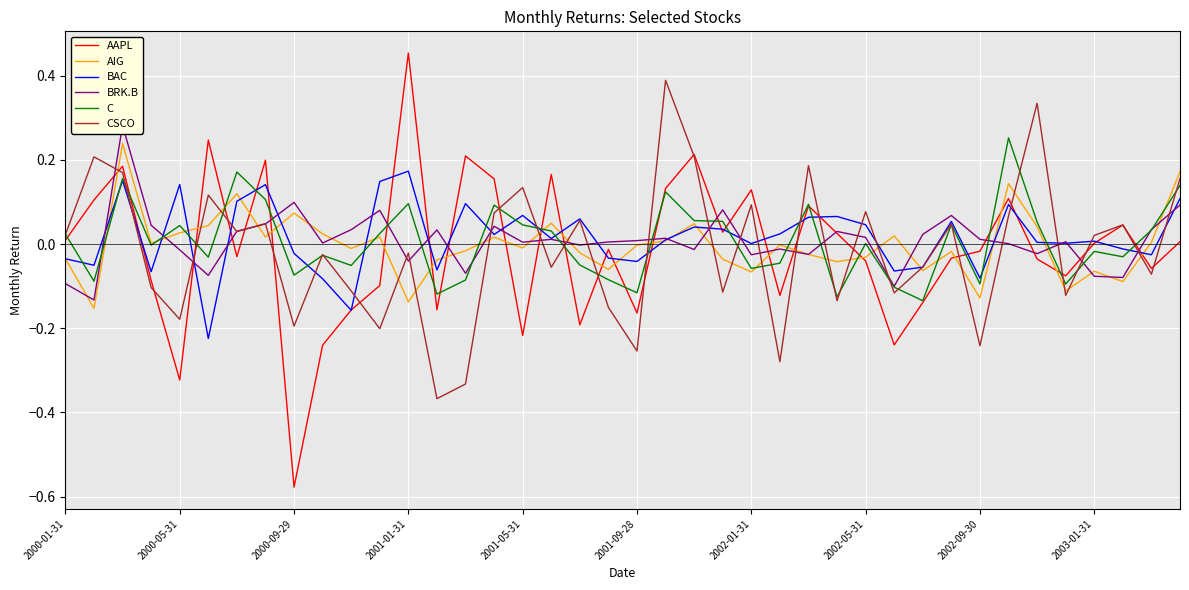

At which category does AAPL reach its first local valley?

2000-05-31